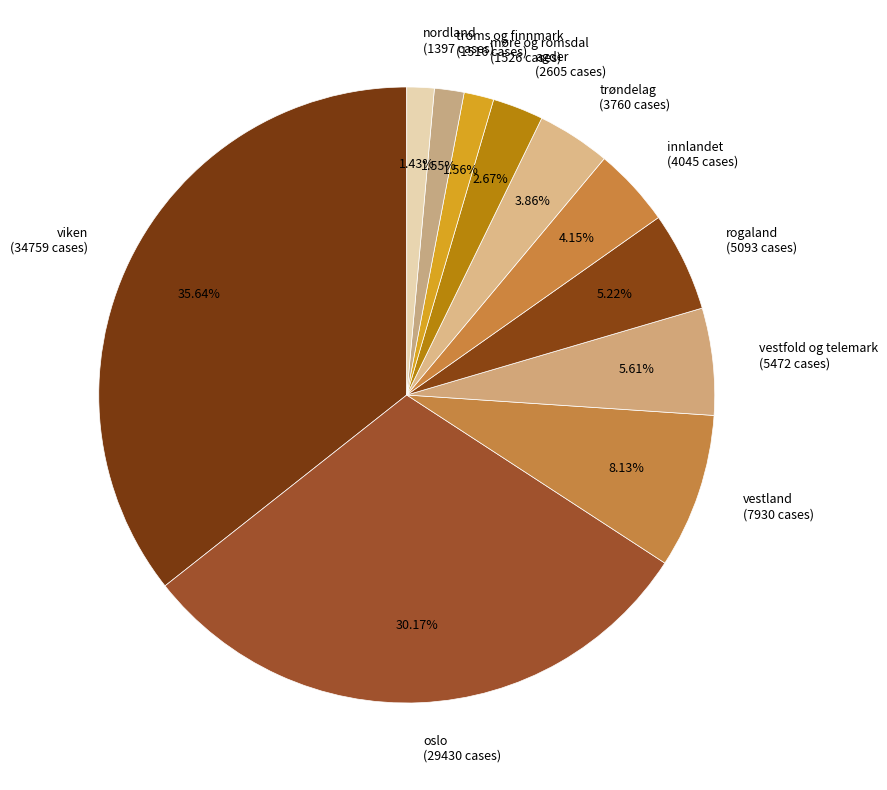

Which has a higher value, vestfold og telemark (5472 cases) or vestland (7930 cases)?

vestland (7930 cases)